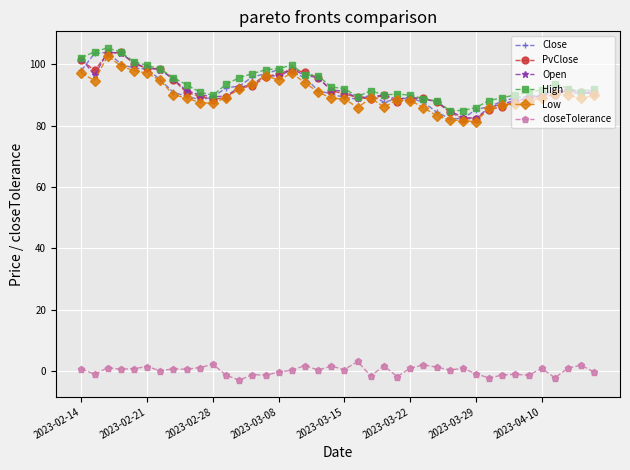

What is the value of the Low point at the 27th from the left?

85.9